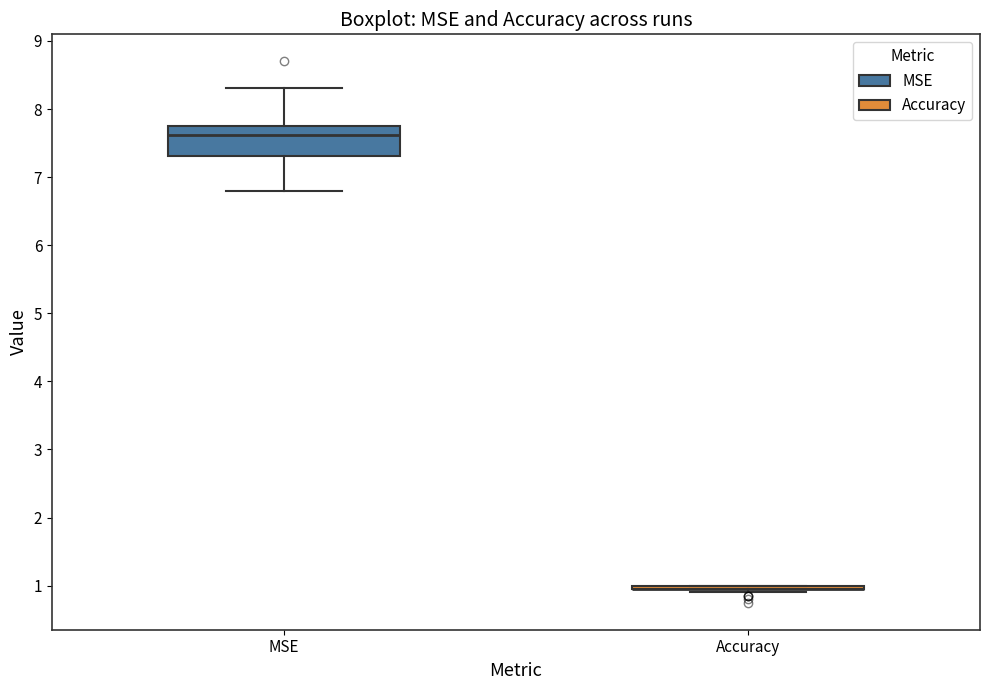

Reading left to right, read every box against the y-axis: the position of its median line, the range the box covers, and the ends of its whiskers. The values are not printed on the chart, so give them approximately, as read against the axis.

MSE: median 7.6, box 7.3 to 7.7, whiskers 6.8 to 8.3
Accuracy: box collapsed to a line at 1.0, whiskers 0.9 to 1.0